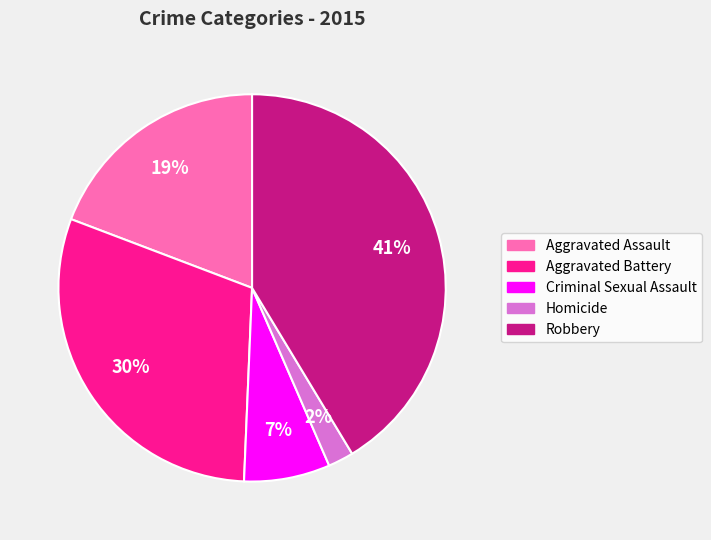

How many segments does this pie chart have?

5